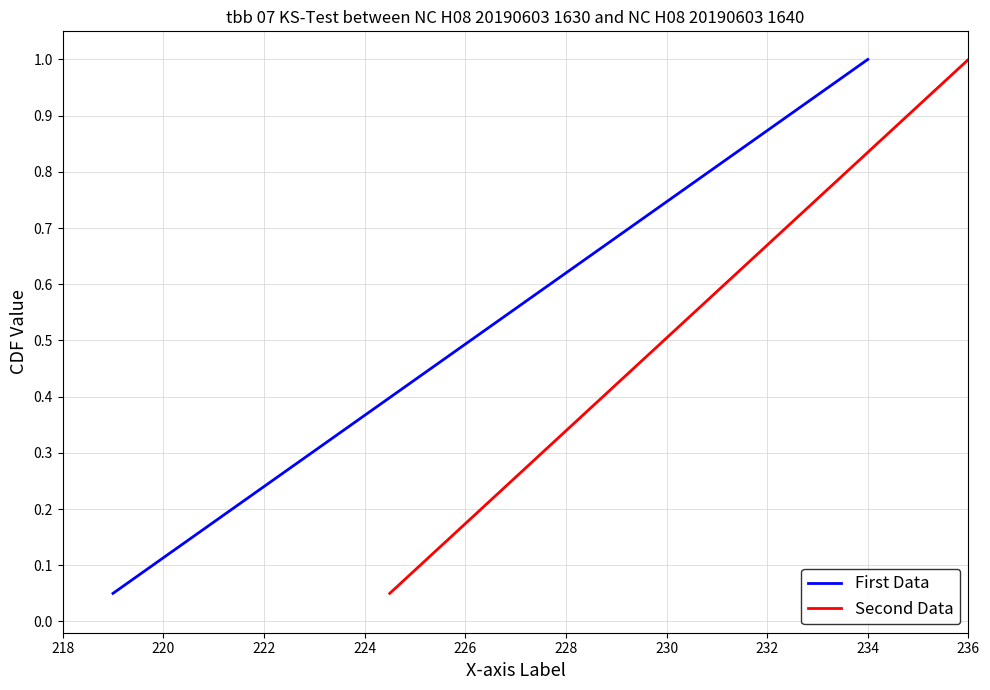

What is the maximum value for First Data?

1.0